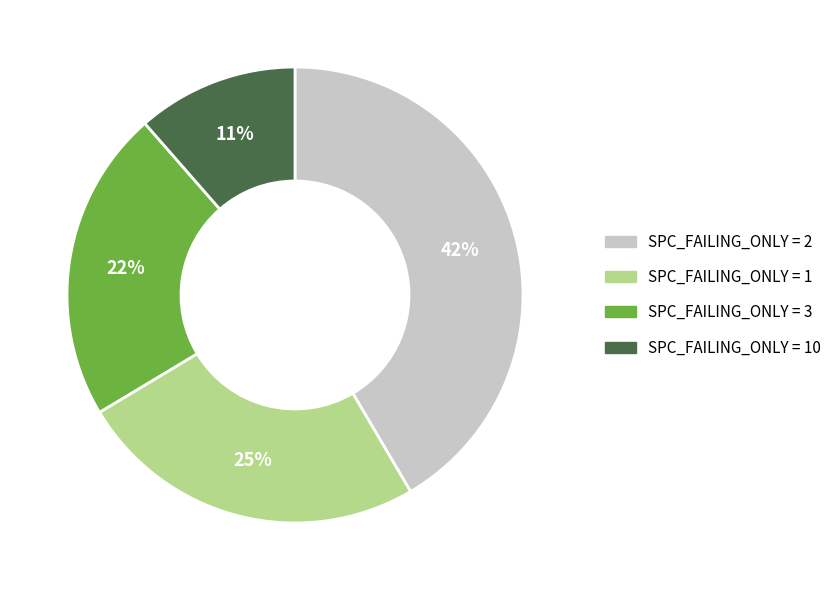

To the nearest percent, what is the average slice percentage?

25%